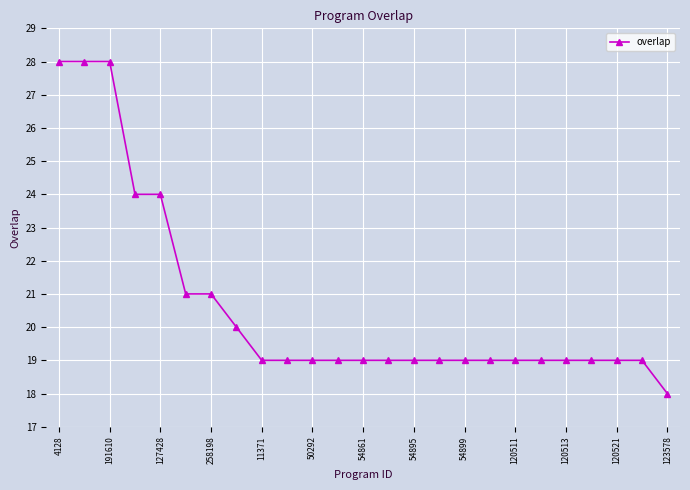

What is the maximum value shown in the chart?

28